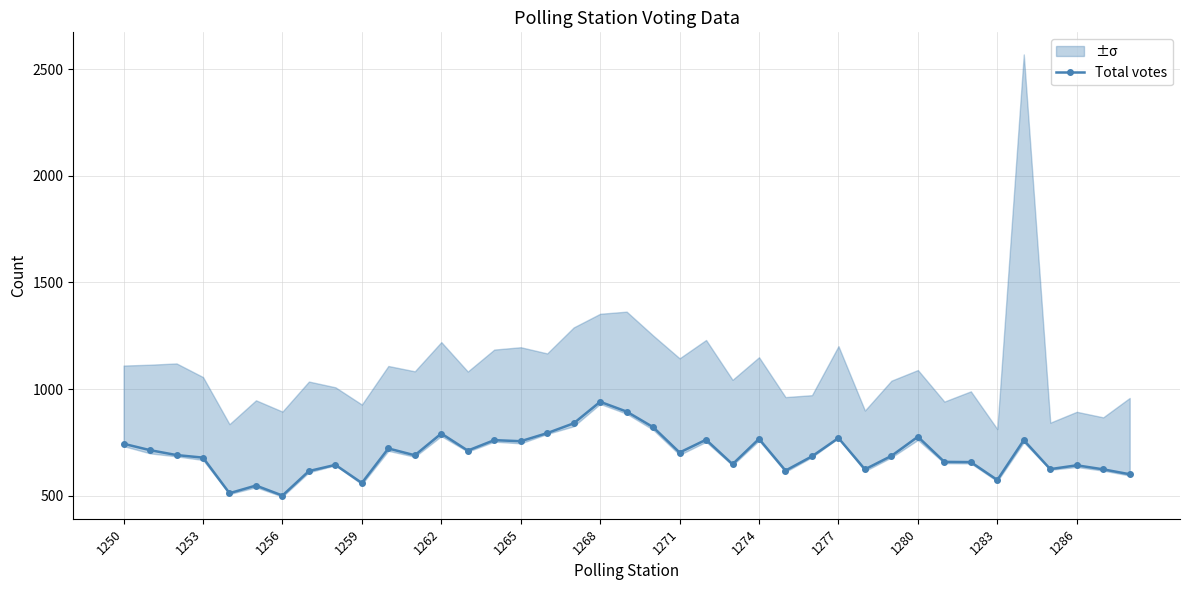

How many data points are above 689?

19